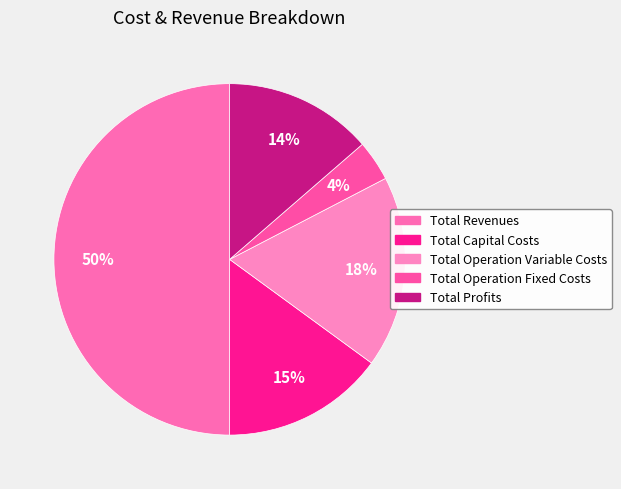

To the nearest percent, what is the combined percentage of Total Profits and Total Capital Costs?

29%